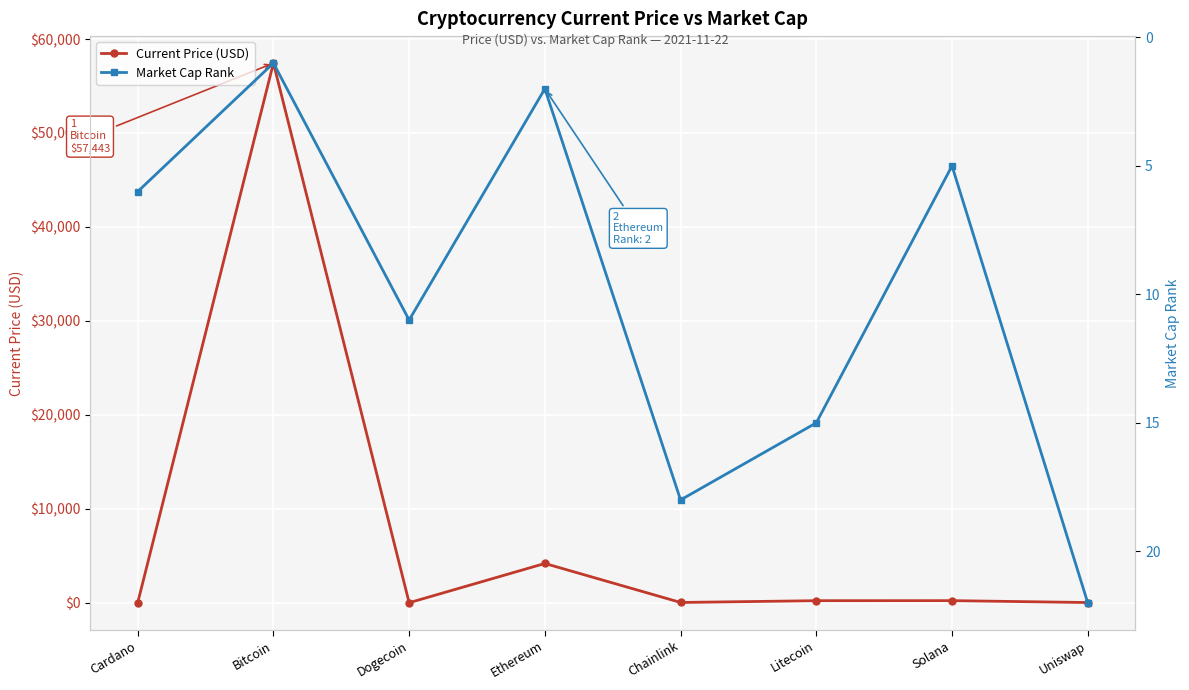

Which category has the highest value in the Market Cap Rank series?

Uniswap